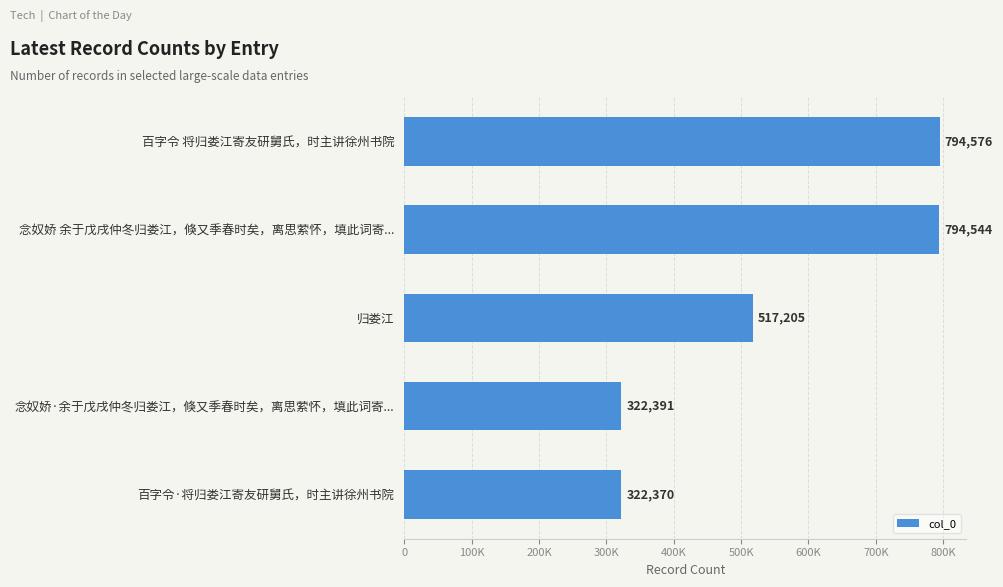

Does the chart contain any negative values?

No